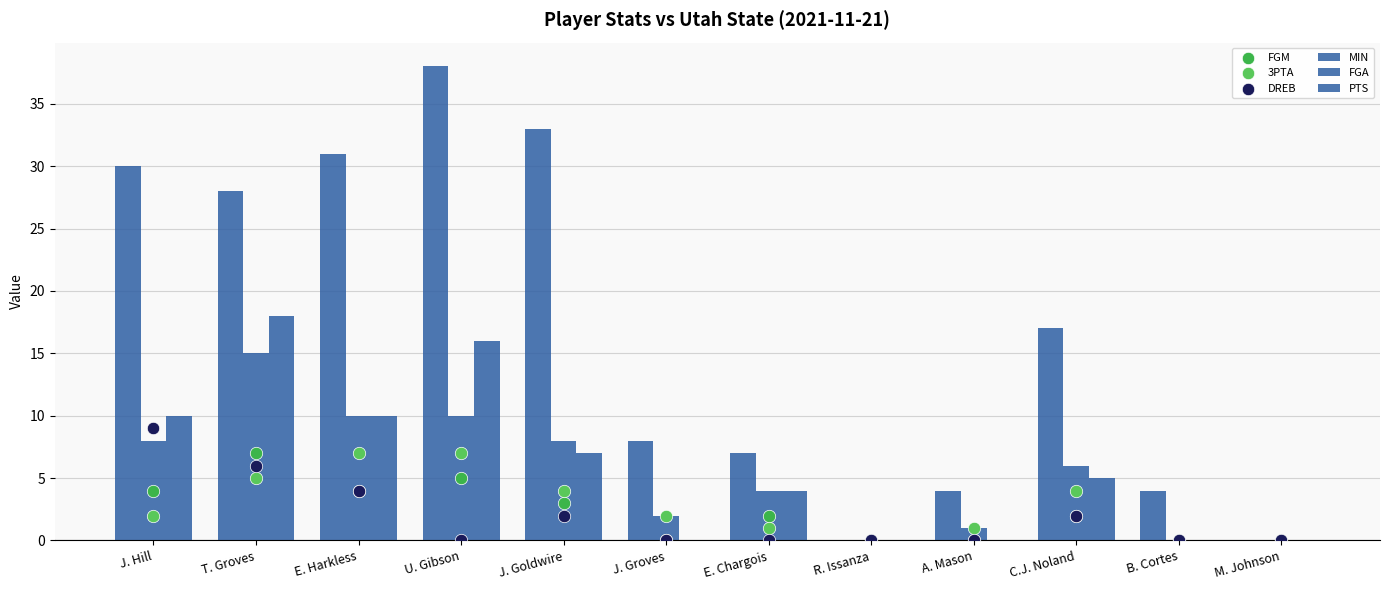

At how many categories does at least one series exceed 2?

10